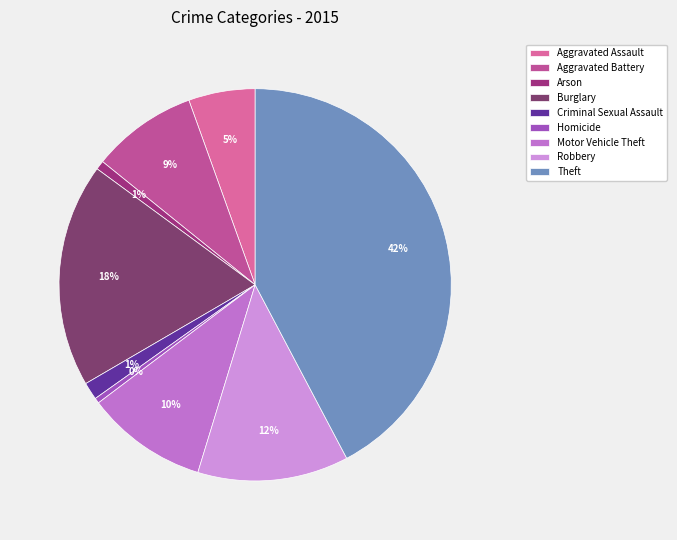

To the nearest percent, what is the average slice percentage?

11%